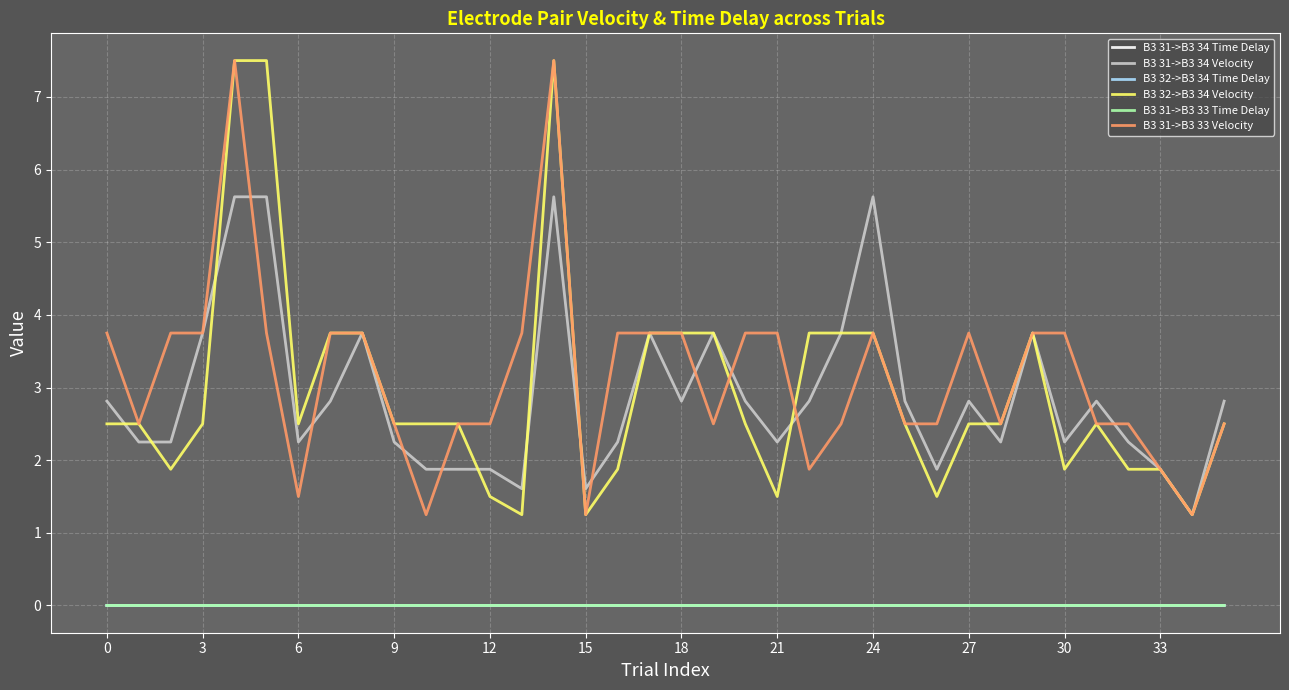

Is this an area chart (filled region under the line)?

No